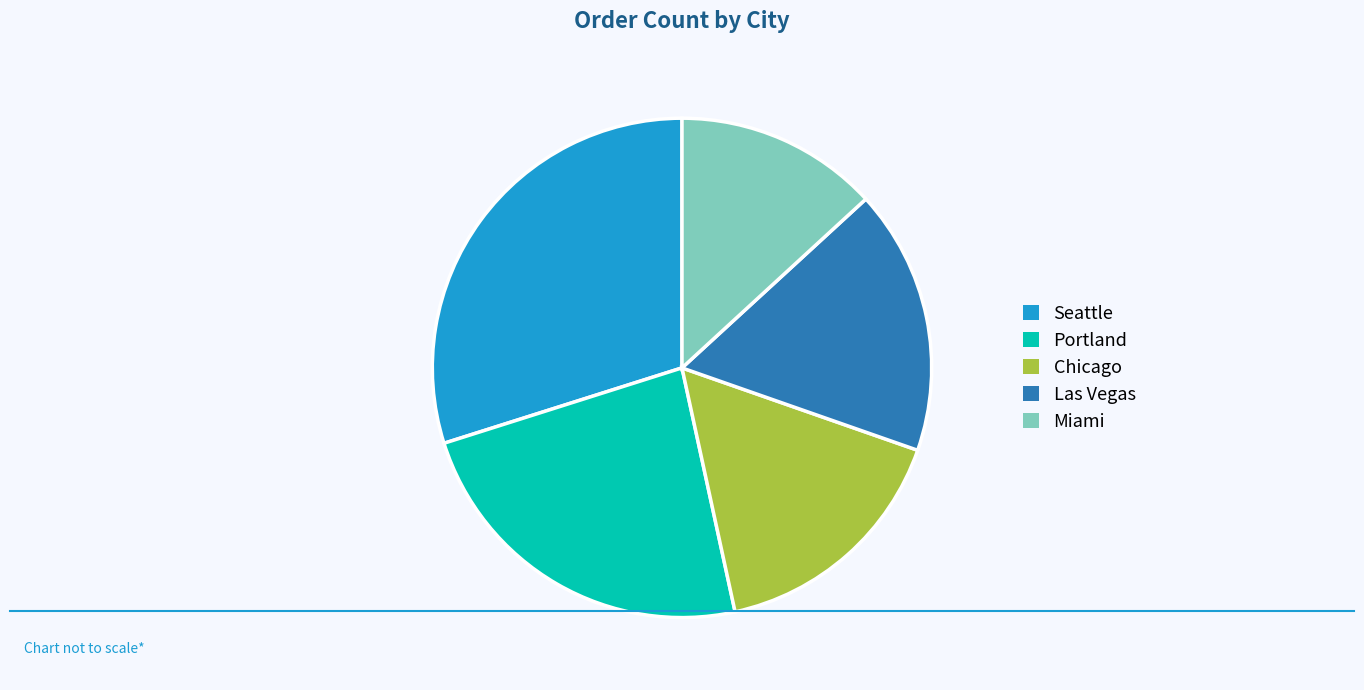

Count the number of slices in the pie.

5